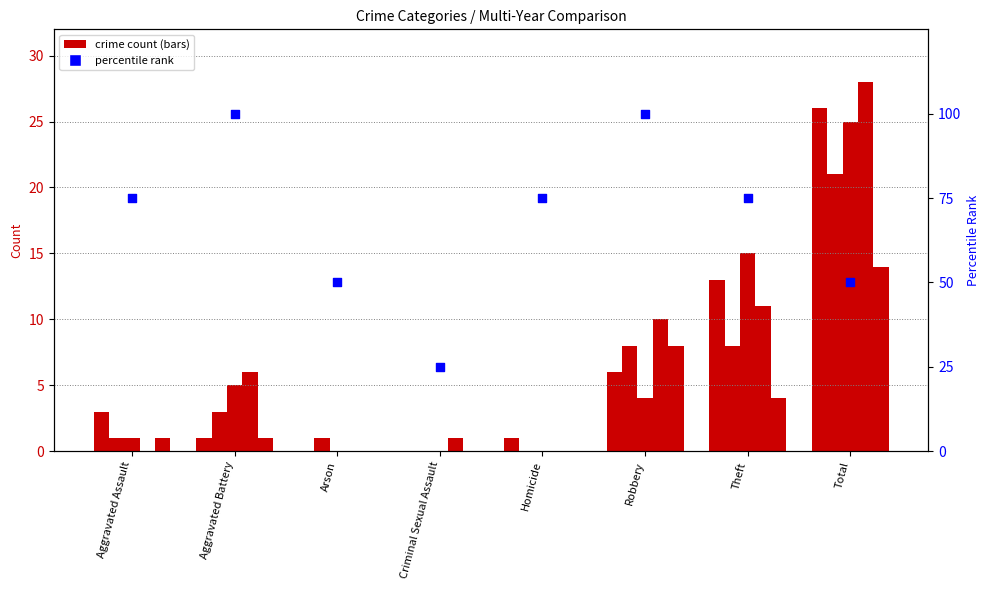

Which has a higher value, Aggravated Assault or Theft?

Aggravated Assault